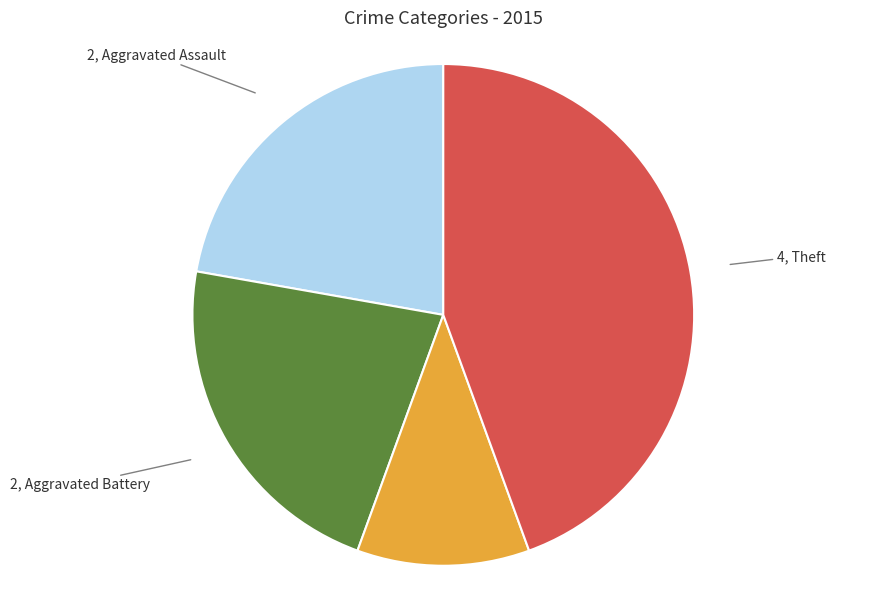

Does any single category account for the majority?

No